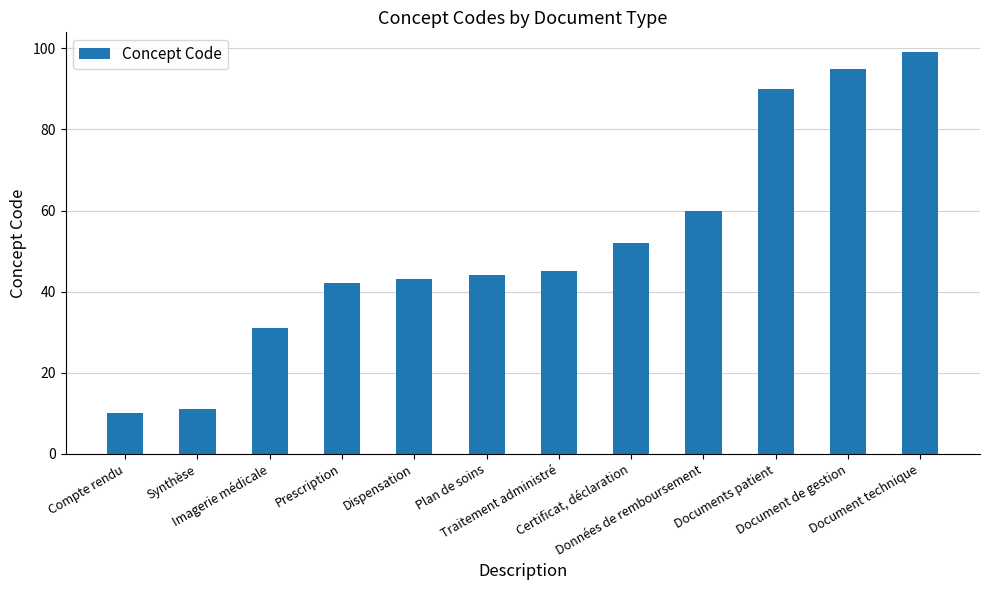

What is the label of the 5th bar from the right?

Certificat, déclaration